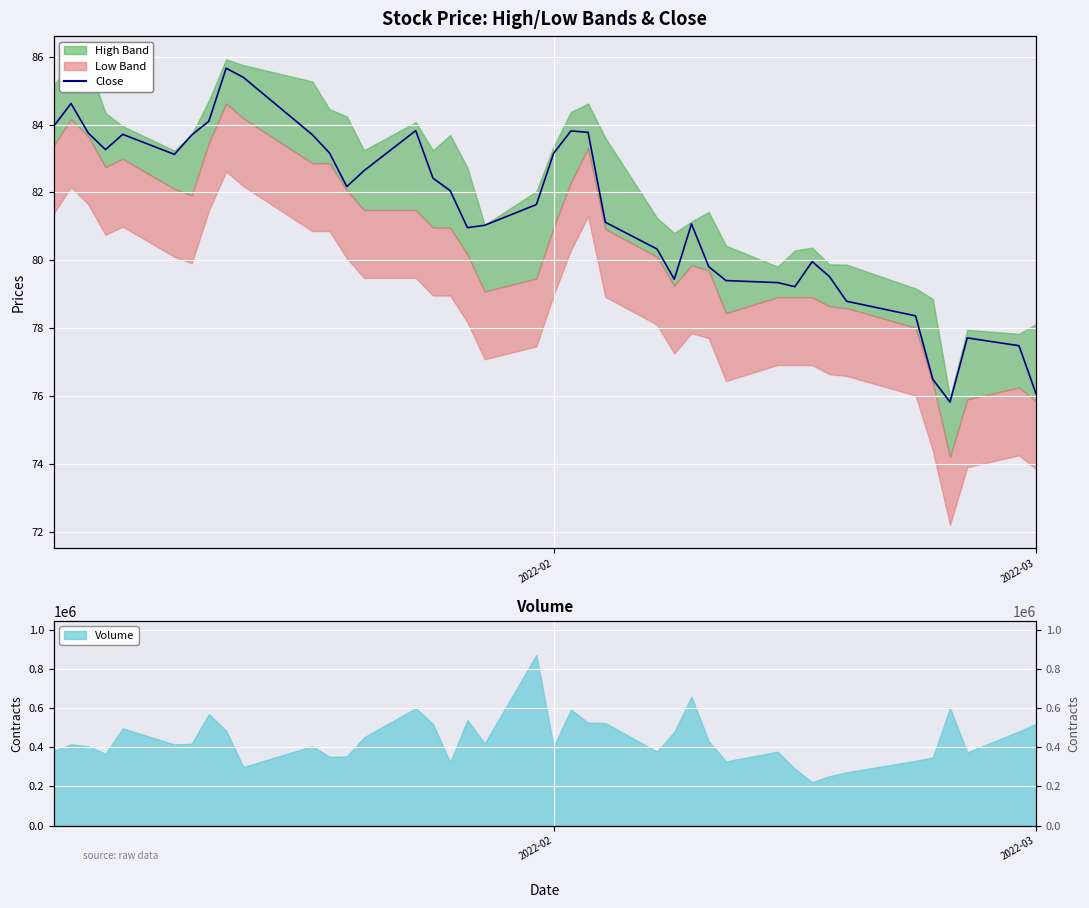

Reading left to right, what are all the values shown in this chart?

84.0	84.6	83.8	83.3	83.7	83.1	83.7	84.1	85.7	85.4	83.7	83.2	82.2	82.6	83.8	82.4	82.0	81.0	81.0	81.6	83.2	83.8	83.8	81.1	80.3	79.4	81.1	79.8	79.4	79.3	79.2	80.0	79.5	78.8	78.4	76.5	75.8	77.7	77.5	76.0